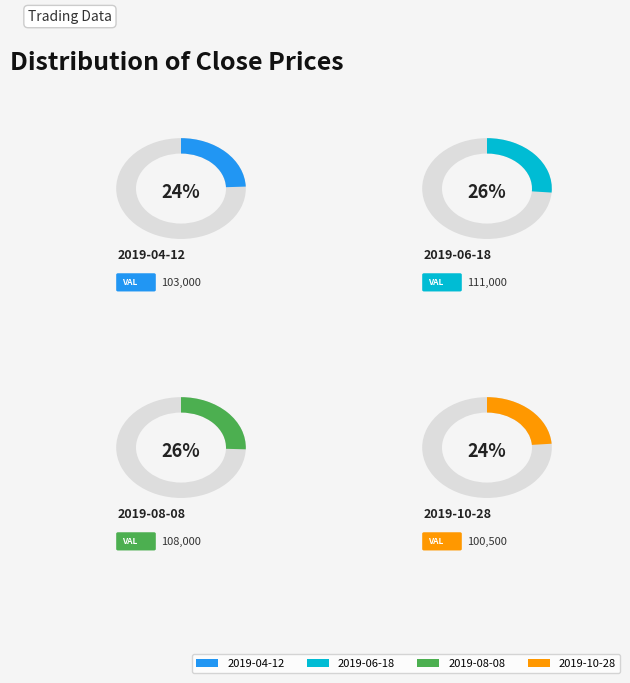

Does any single category account for the majority?

No